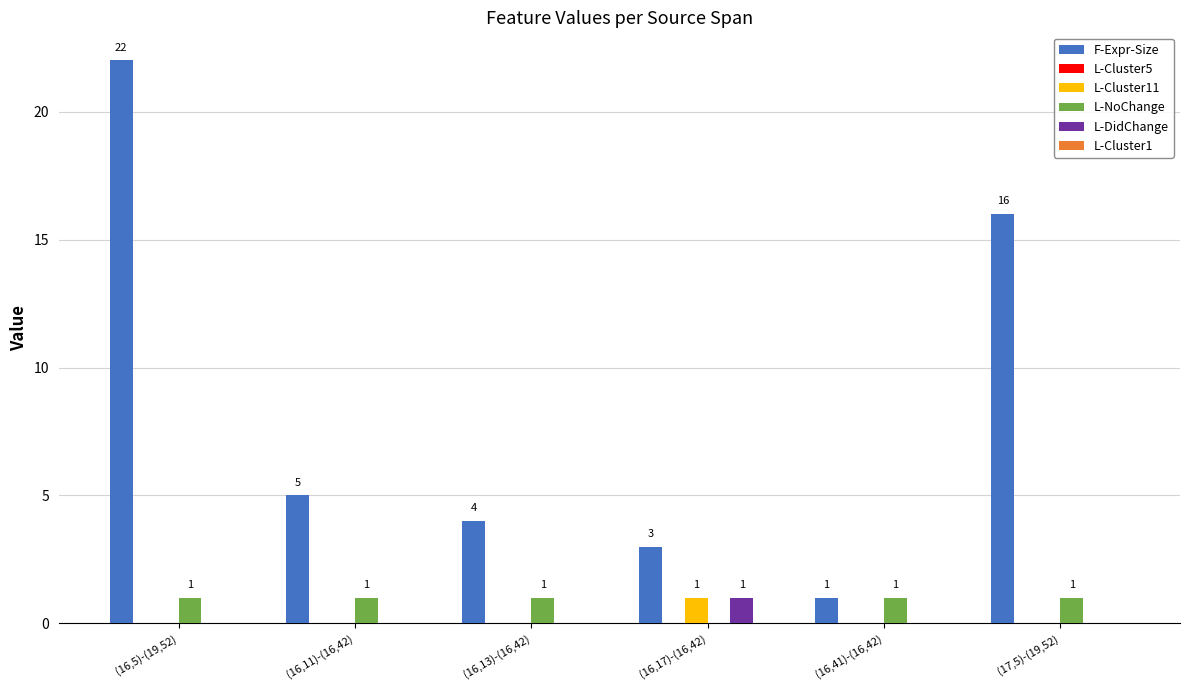

Reading right to left, what are all the values shown in this chart?

F-Expr-Size: (17,5)-(19,52)=16	(16,41)-(16,42)=1	(16,17)-(16,42)=3	(16,13)-(16,42)=4	(16,11)-(16,42)=5	(16,5)-(19,52)=22
L-Cluster11: (17,5)-(19,52)=0	(16,41)-(16,42)=0	(16,17)-(16,42)=1	(16,13)-(16,42)=0	(16,11)-(16,42)=0	(16,5)-(19,52)=0
L-NoChange: (17,5)-(19,52)=1	(16,41)-(16,42)=1	(16,17)-(16,42)=0	(16,13)-(16,42)=1	(16,11)-(16,42)=1	(16,5)-(19,52)=1
L-DidChange: (17,5)-(19,52)=0	(16,41)-(16,42)=0	(16,17)-(16,42)=1	(16,13)-(16,42)=0	(16,11)-(16,42)=0	(16,5)-(19,52)=0